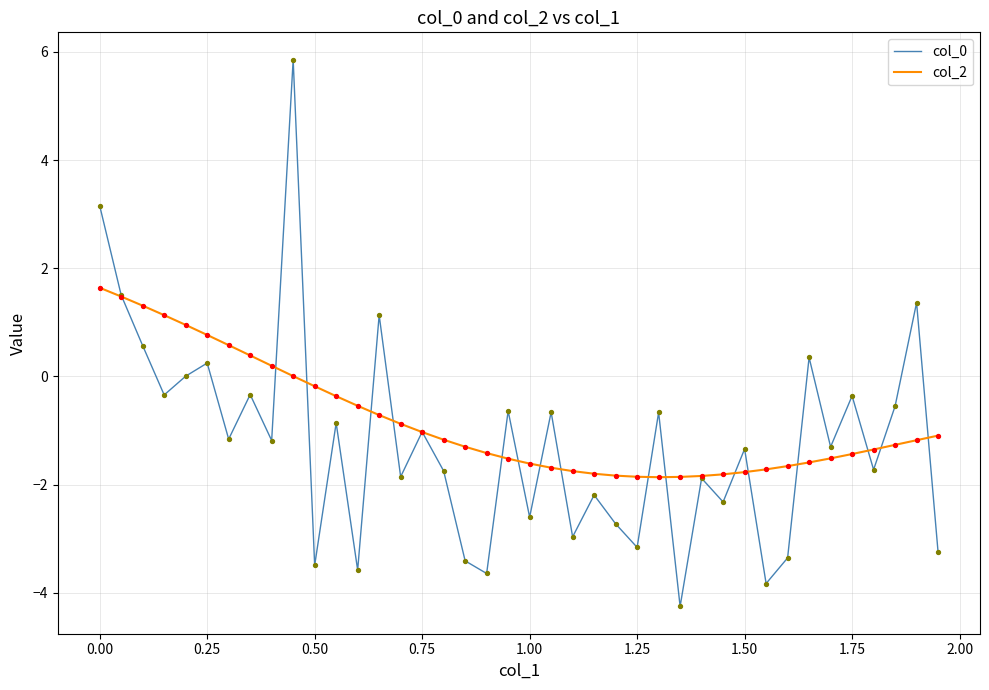

Which series has the largest total across all categories?

col_2